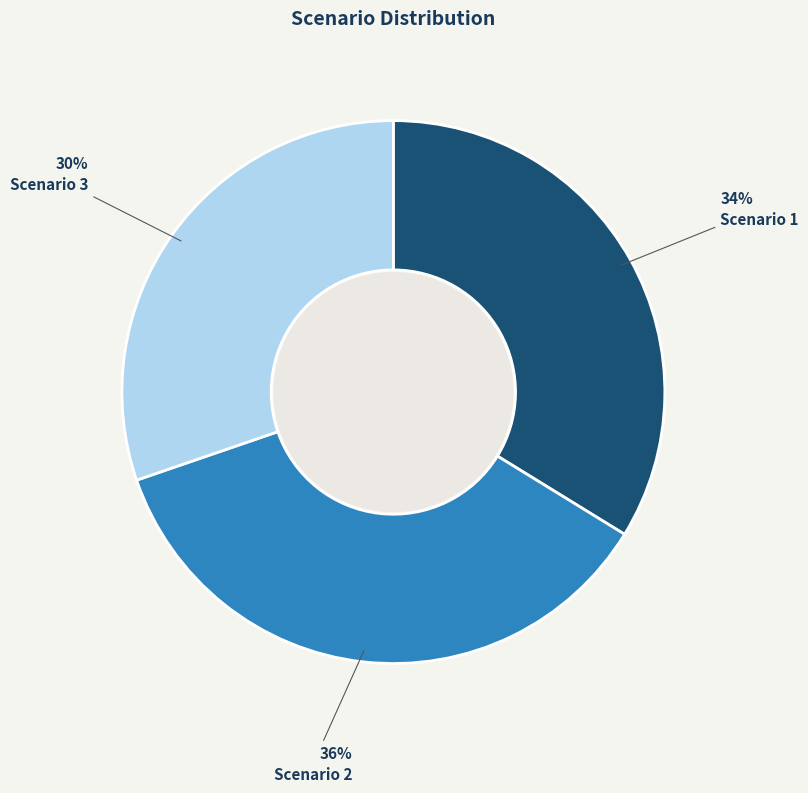

Do Scenario 2 and Scenario 3 together represent more than half of the pie?

Yes